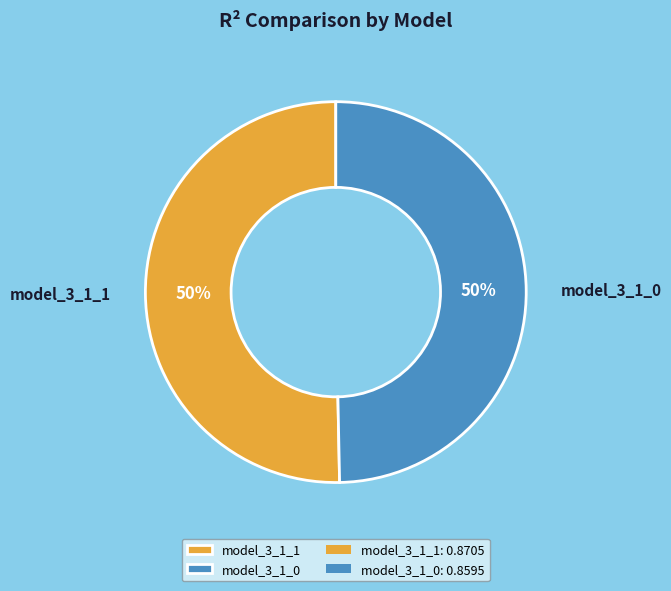

To the nearest percent, what is the average slice percentage?

50%